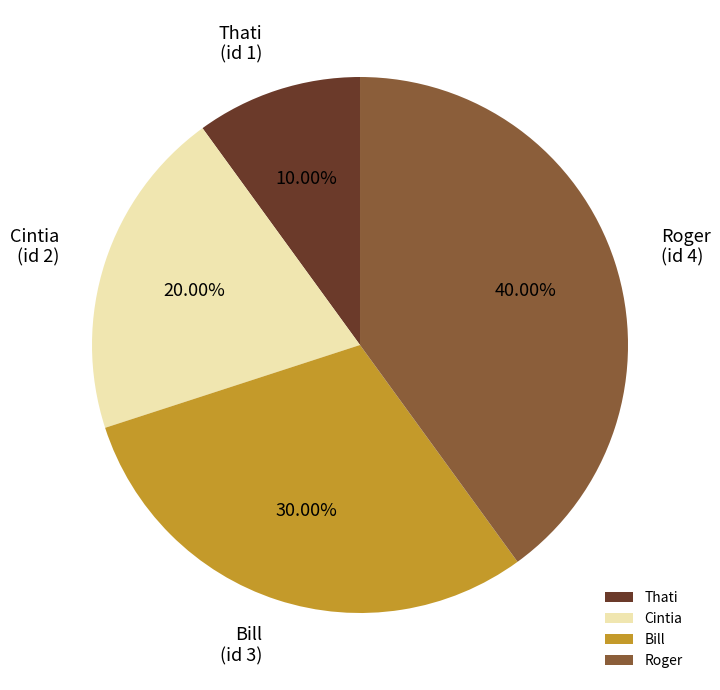

To the nearest percent, what portion does Cintia represent?

20%